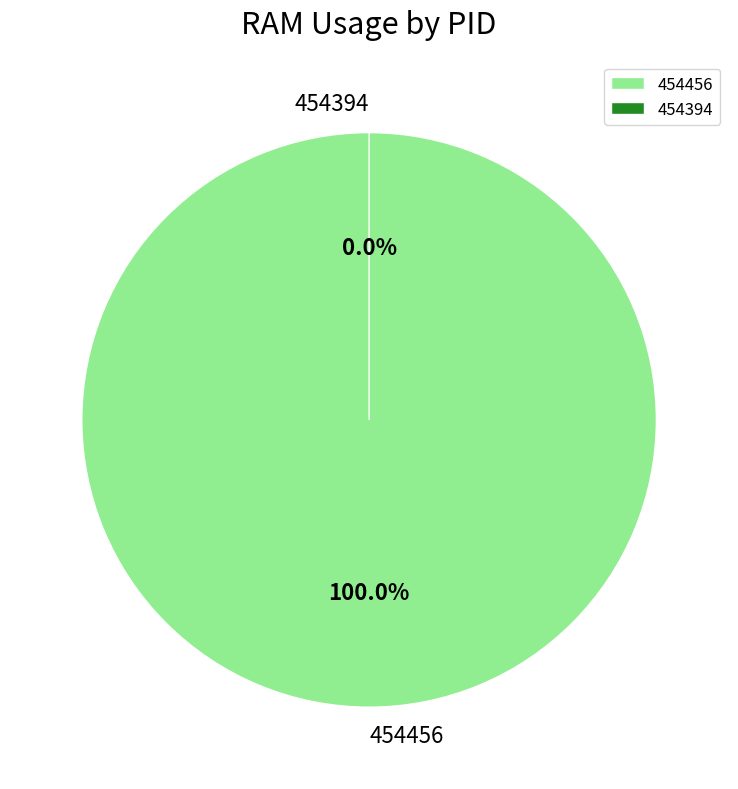

Which has a higher value, 454456 or 454394?

454456